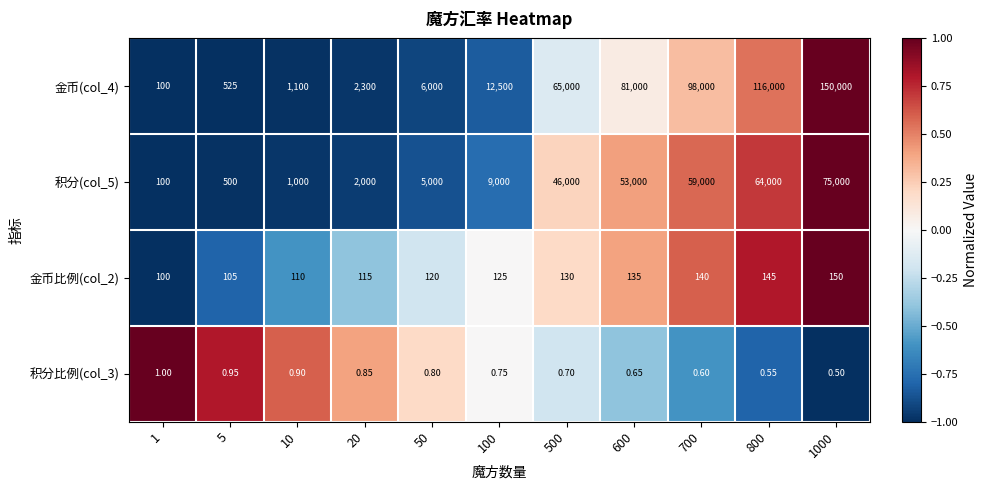

Is the value of 金币比例(col_2) at 1000 greater than the value of 金币(col_4) at 700?

No